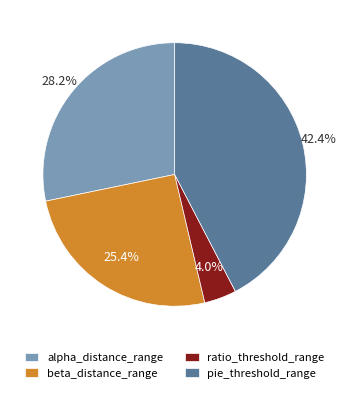

To the nearest percent, what is the average slice percentage?

25%